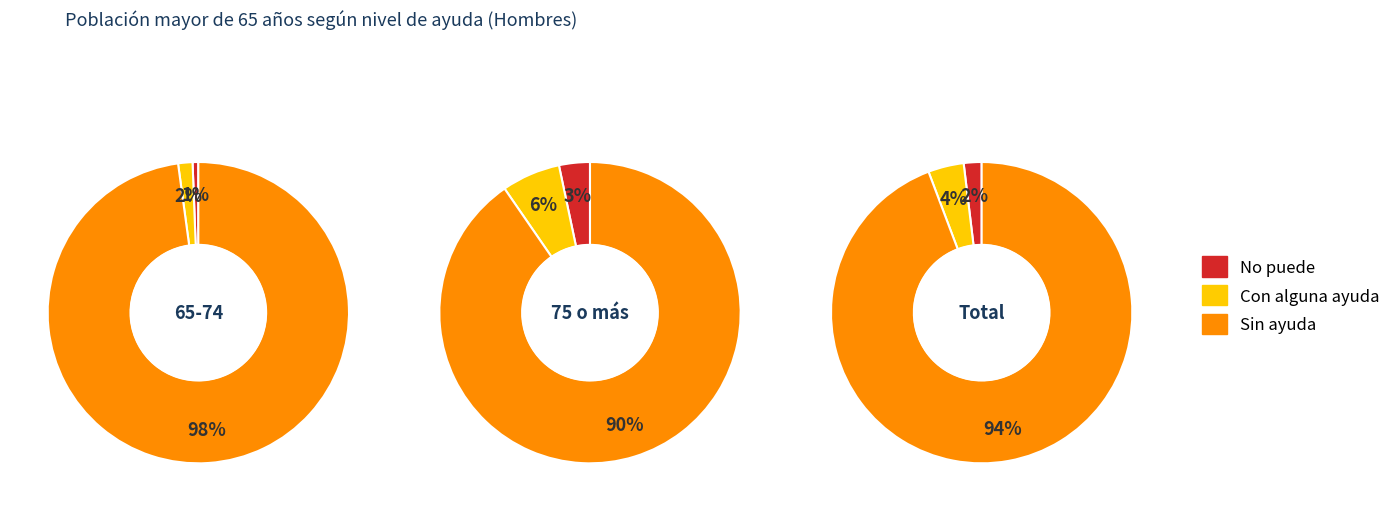

How many slices are in this pie chart?

3